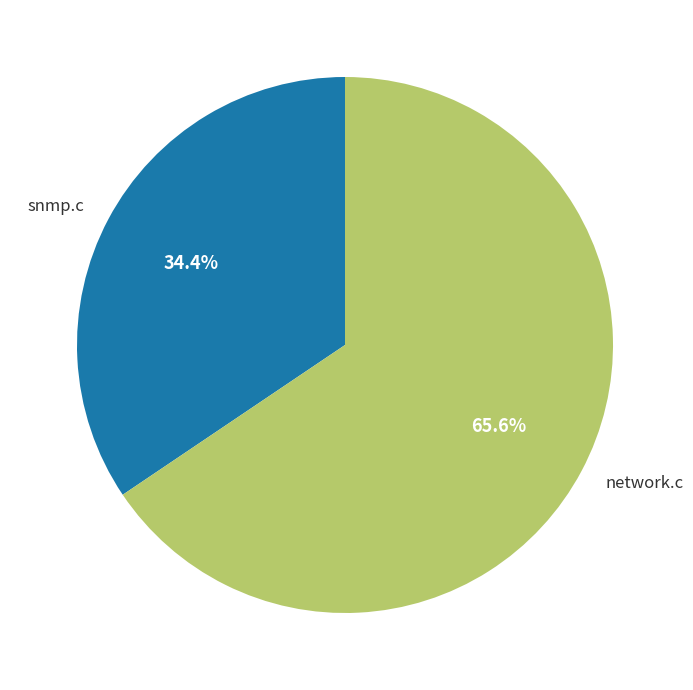

To the nearest percent, what is the difference between the largest and smallest slice percentages?

31%